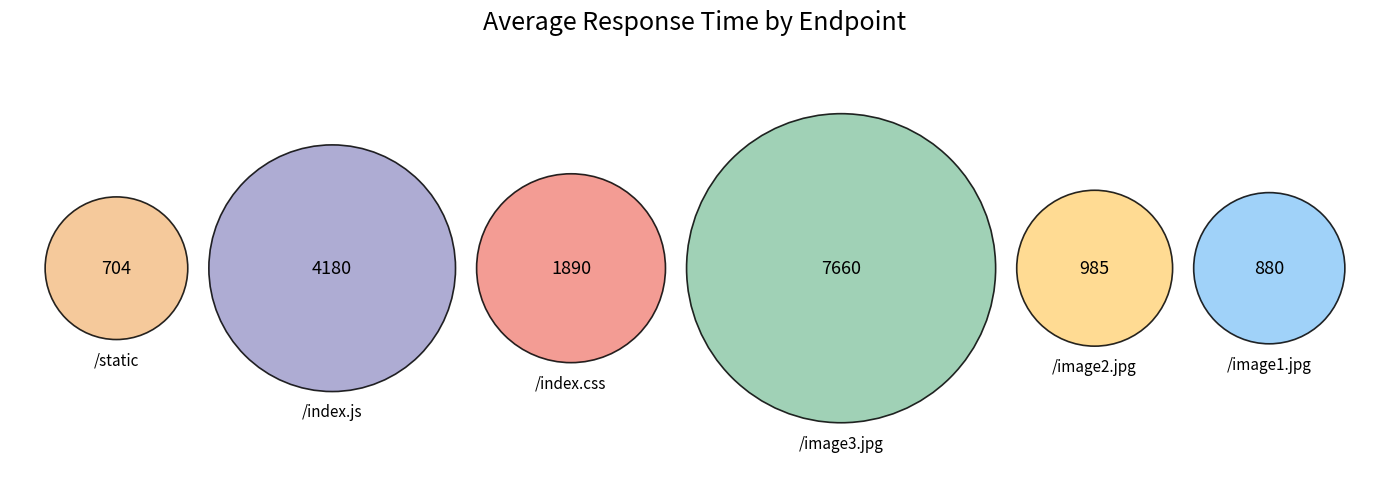

To the nearest percent, what is the combined percentage of /image2.jpg and /static?

10%